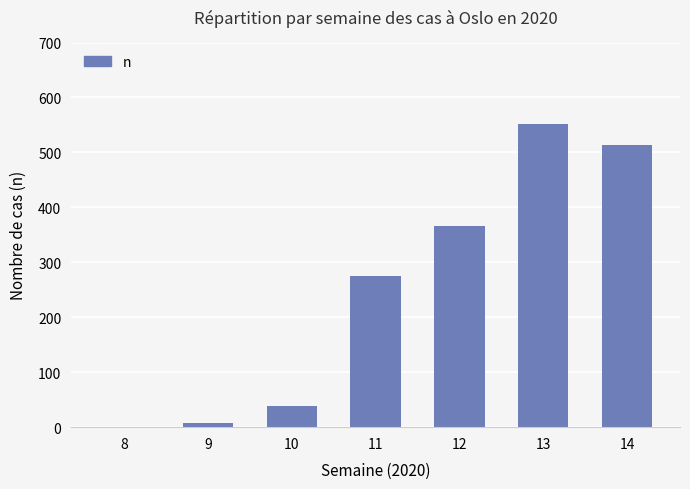

What is the average value?

250